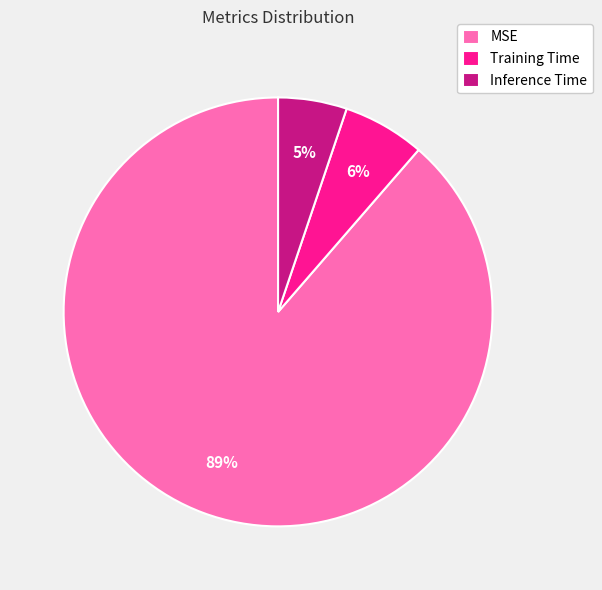

Combined, do Training Time and MSE account for over 50%?

Yes